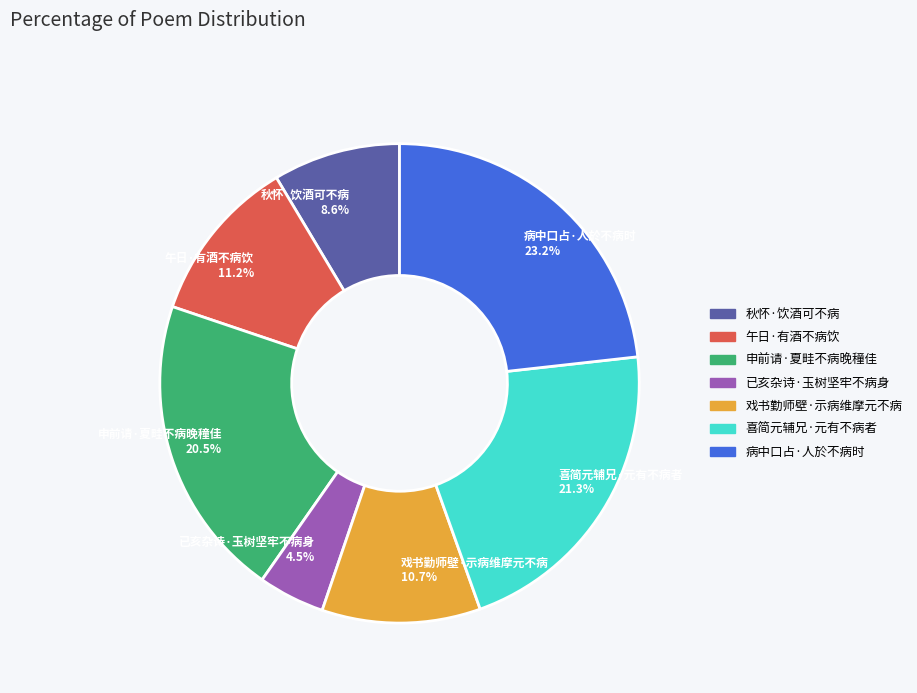

How many segments does this pie chart have?

7